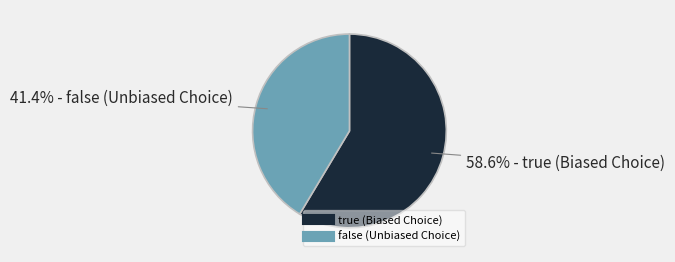

How many slices are in this pie chart?

2